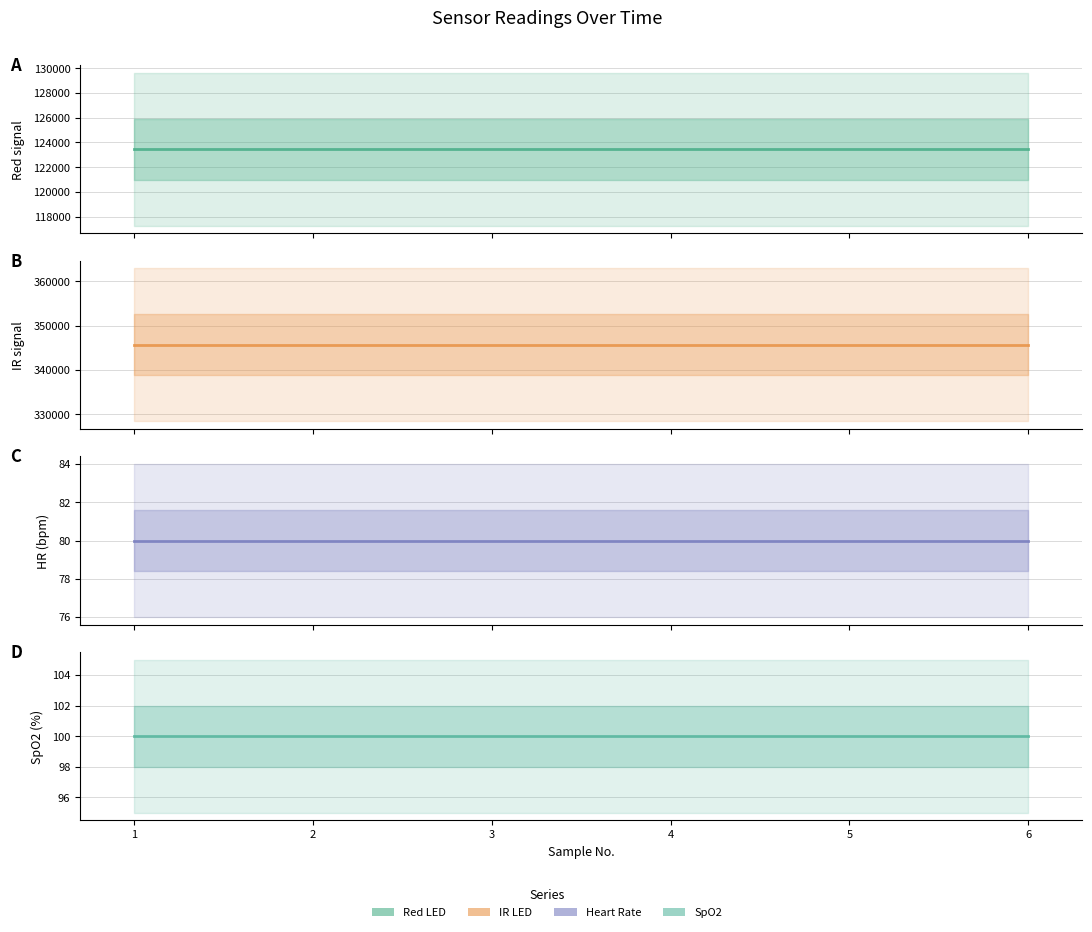

What is the difference between the highest and lowest values at 1?

345598